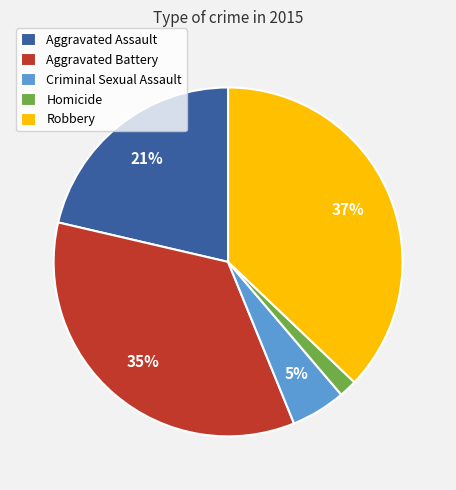

Do Criminal Sexual Assault and Aggravated Assault together represent more than half of the pie?

No